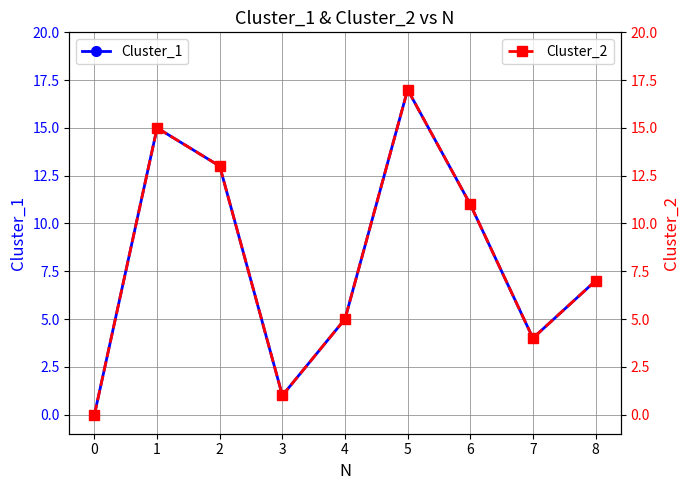

What is the value of the Cluster_2 point at the 9th from the left?

7